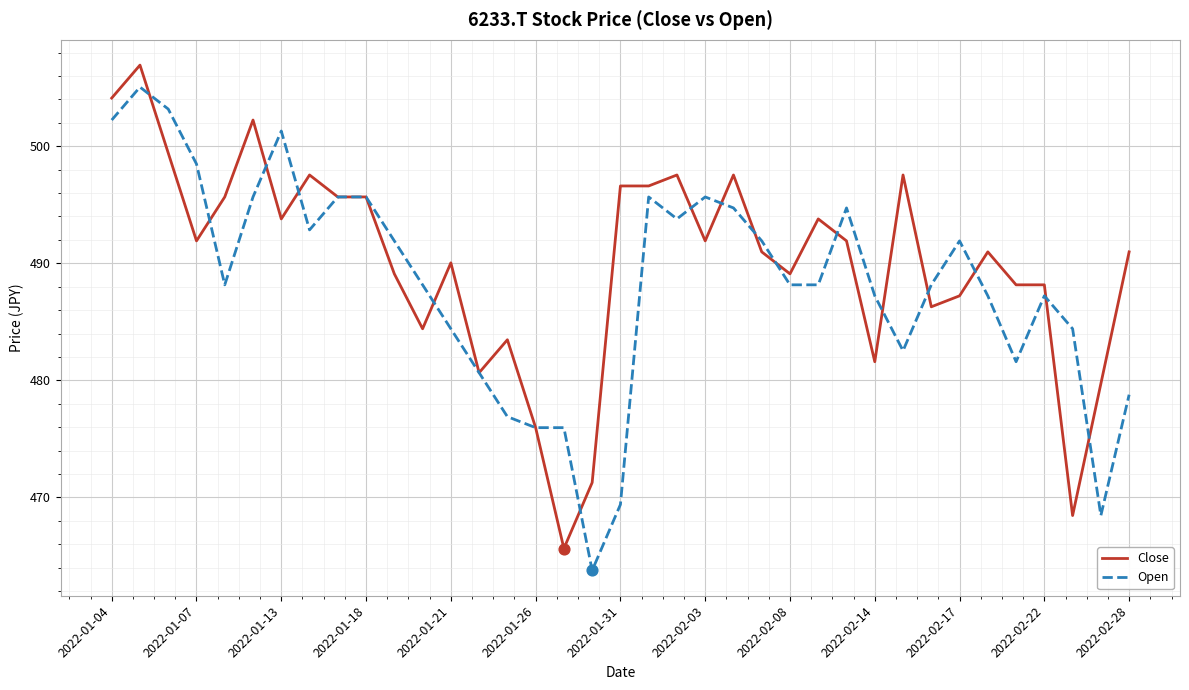

What is the minimum value for Close?

465.6